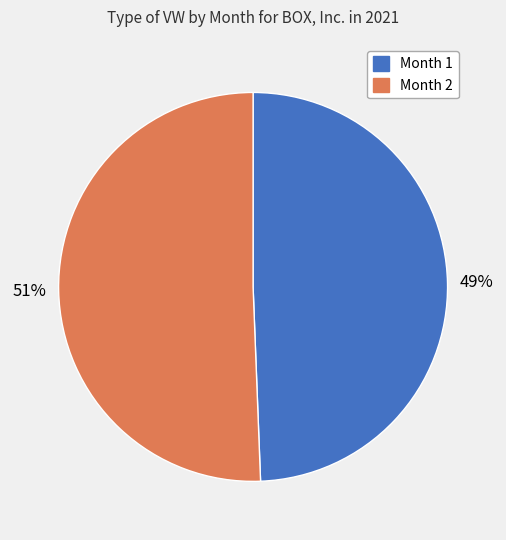

To the nearest percent, what portion does Month 2 represent?

51%